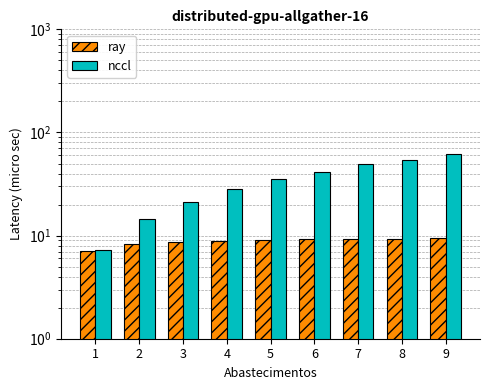

What is the sum of the nccl values at 5 and 1?

42.8